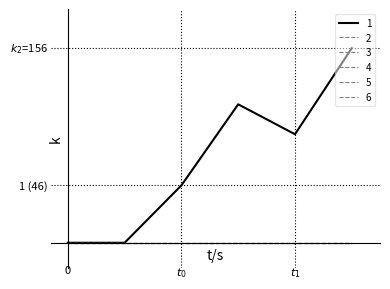

True or false: 2 and 3 intersect in this chart.

False